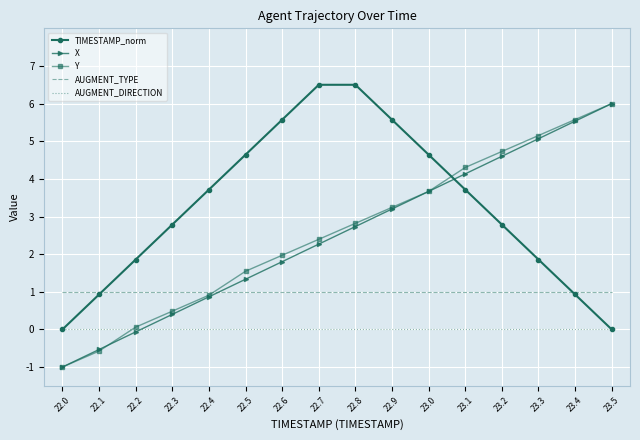

Rank the categories by Y value from highest to lowest.

23.5, 23.4, 23.3, 23.2, 23.1, 23.0, 22.9, 22.8, 22.7, 22.6, 22.5, 22.4, 22.3, 22.2, 22.1, 22.0